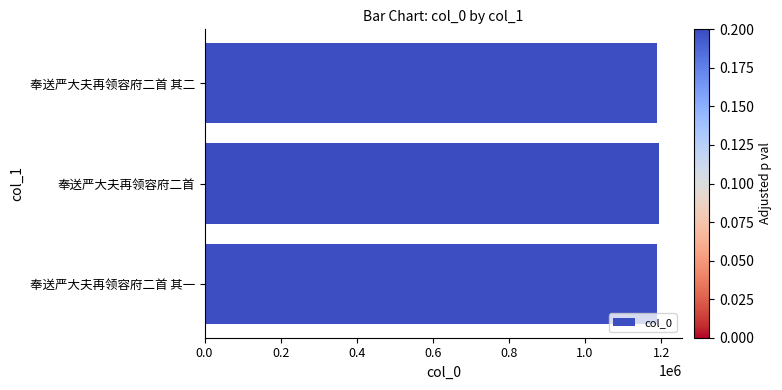

Are the bars horizontal?

Yes